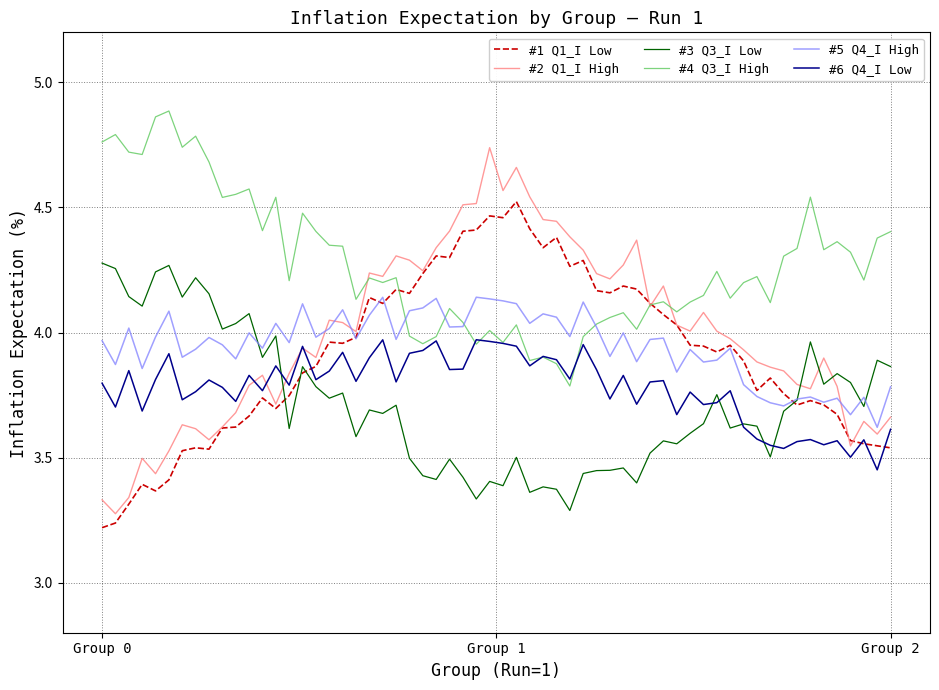

Which series has the largest range (max minus min)?

#2 Q1_I High